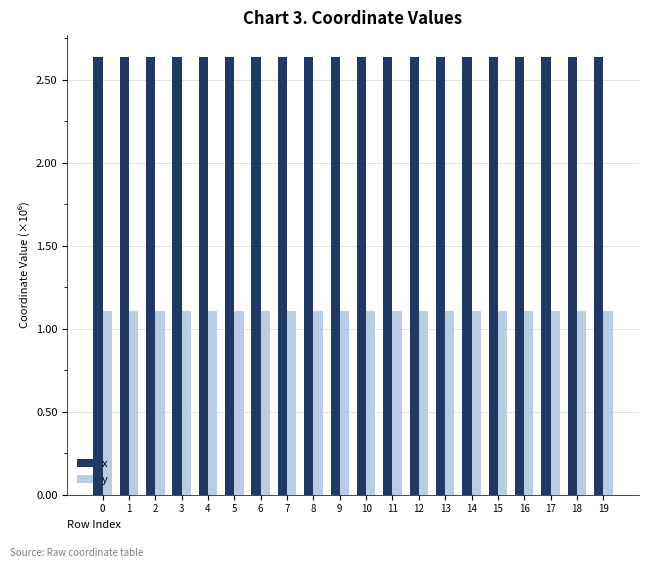

What is the spread (max minus min) of values at 16?

1.5